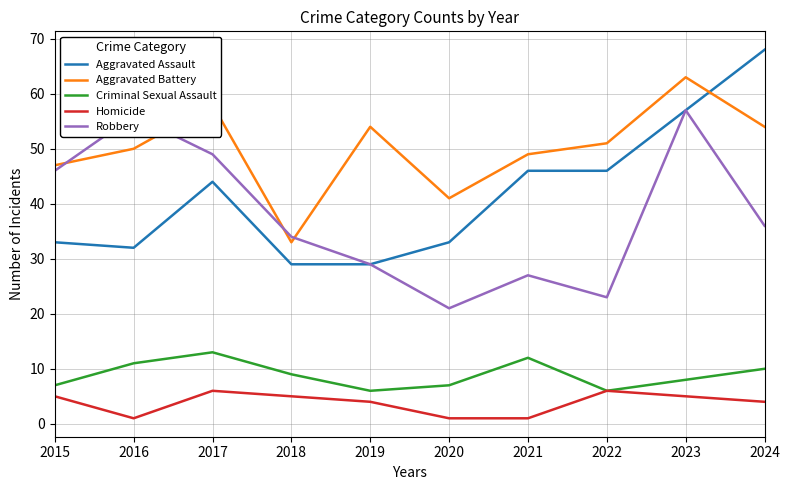

What is the greatest value displayed?

68